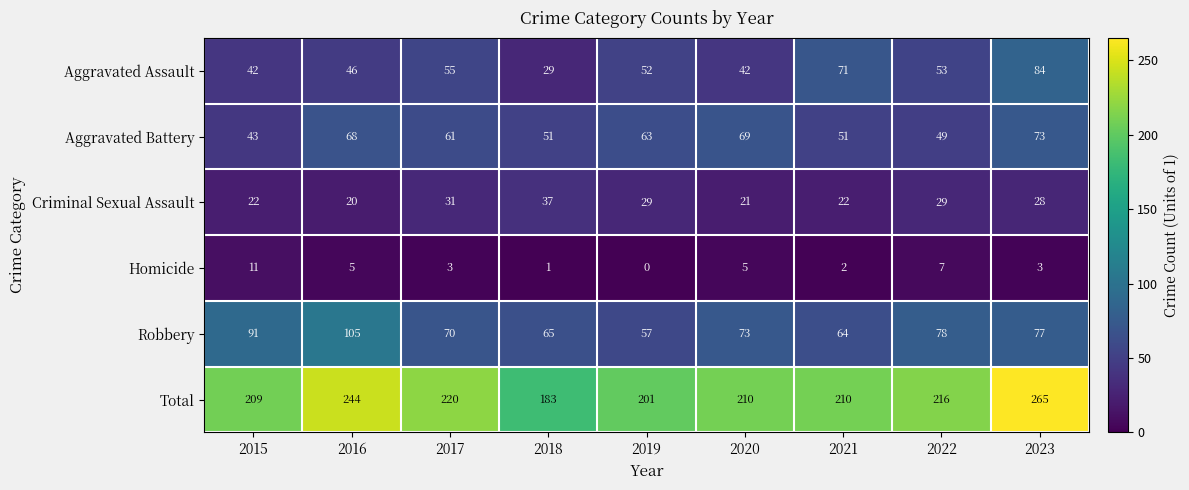

List the series in order of their peak value, lowest first.

Homicide, Criminal Sexual Assault, Aggravated Battery, Aggravated Assault, Robbery, Total